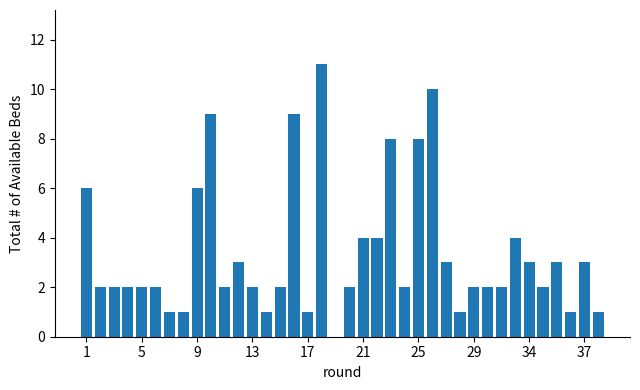

What is the greatest value displayed?

11